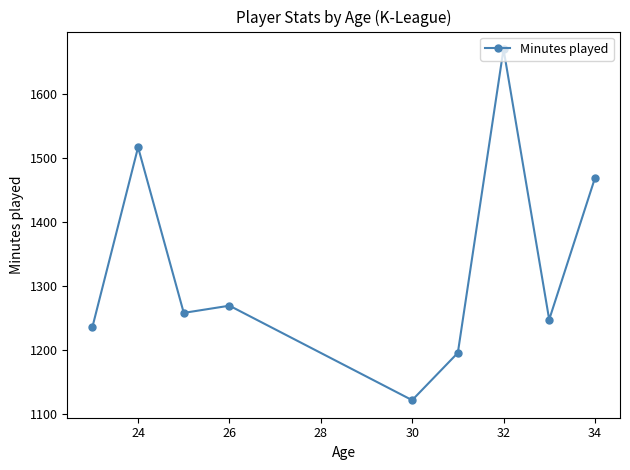

What is the value of the 6th point from the left?

1195.0